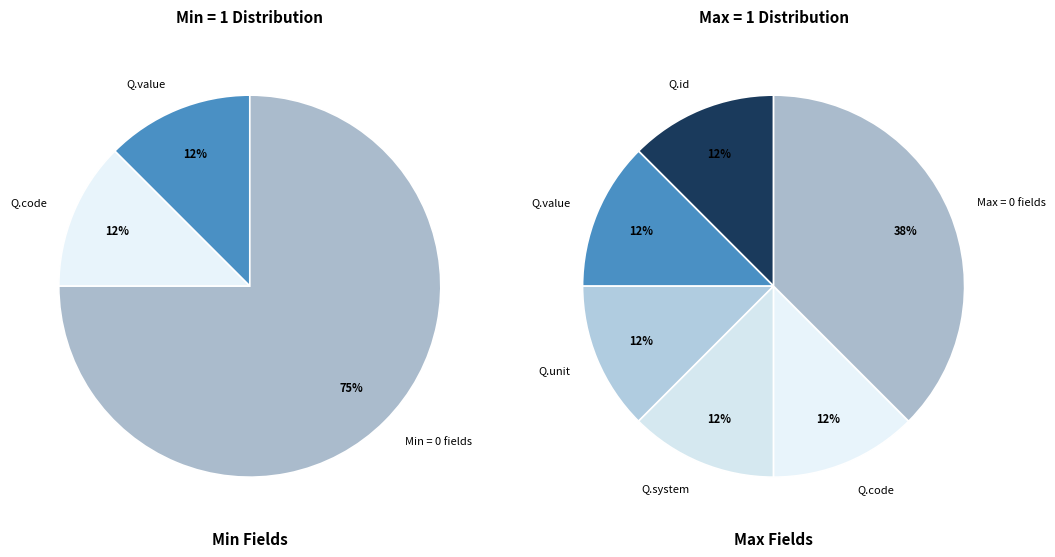

Do Quantity.unit and Quantity together represent more than half of the pie?

No